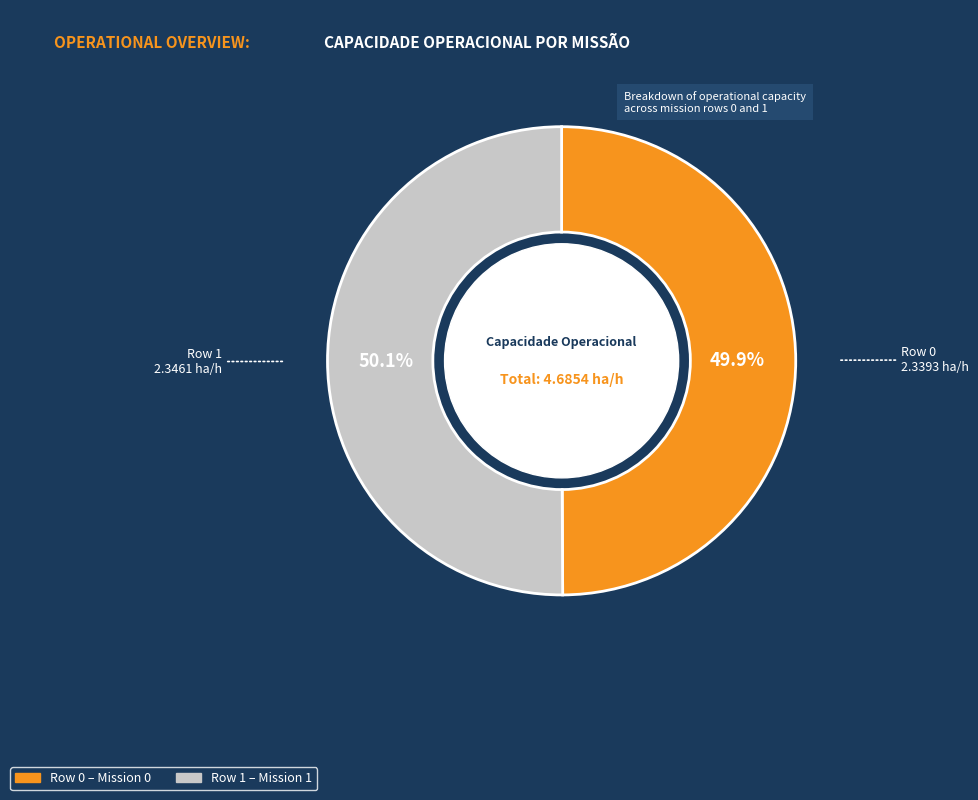

Count the number of slices in the pie.

2